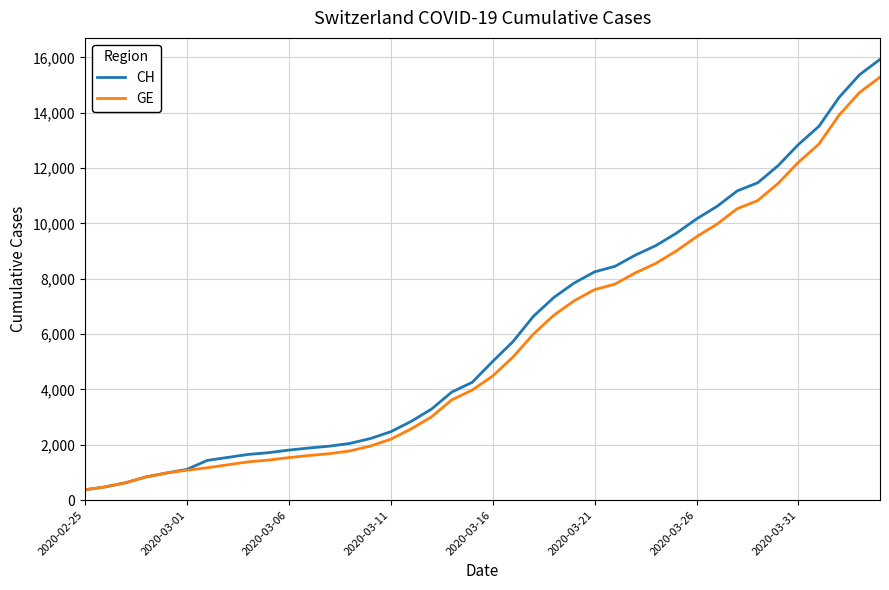

Does the chart display data point markers on the line(s)?

No